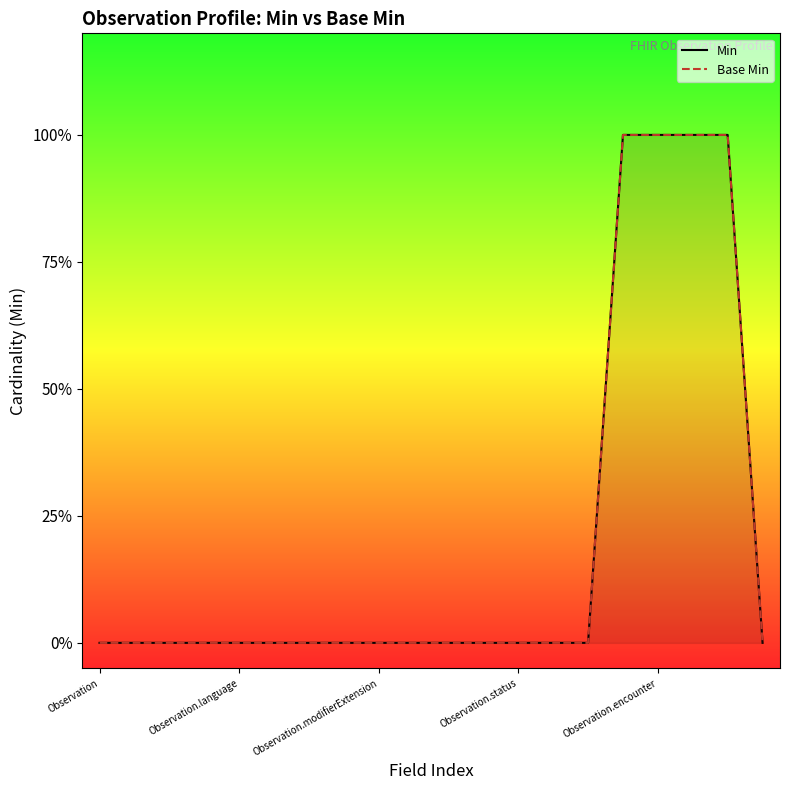

At how many categories does at least one series exceed 0?

4